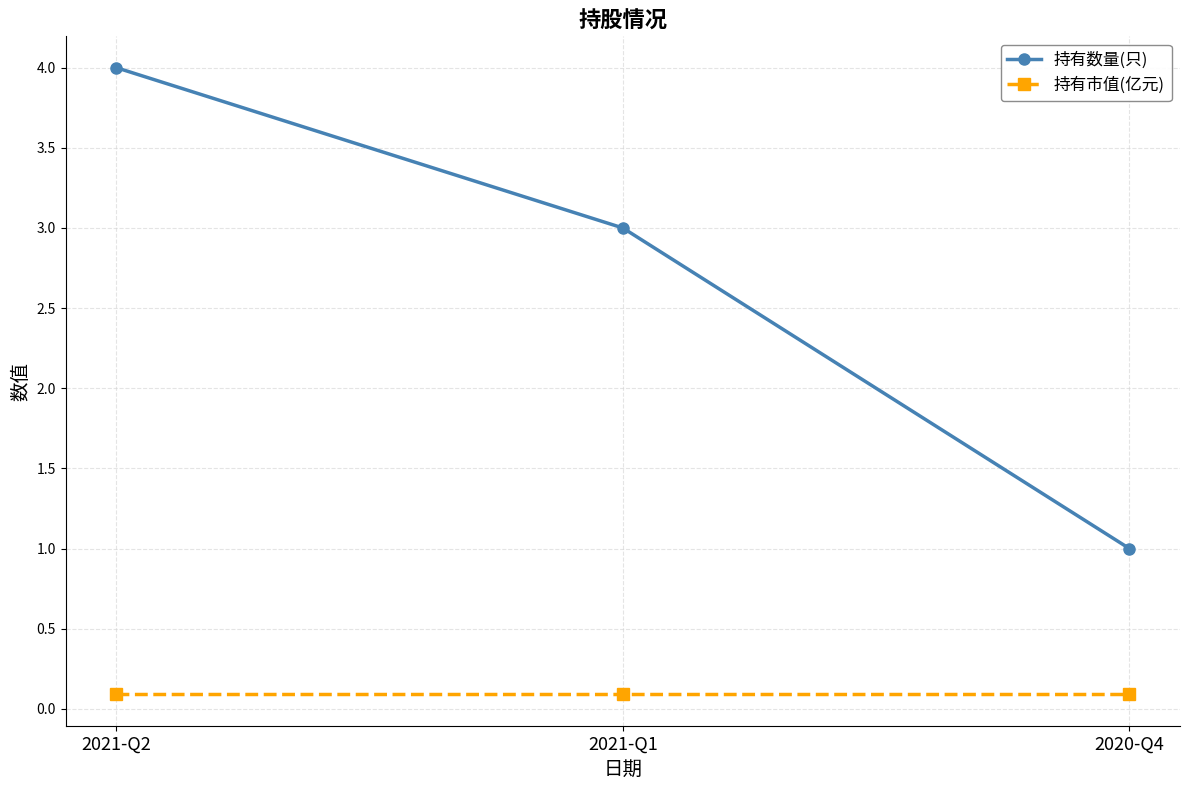

Which series has the largest range (max minus min)?

持有数量(只)